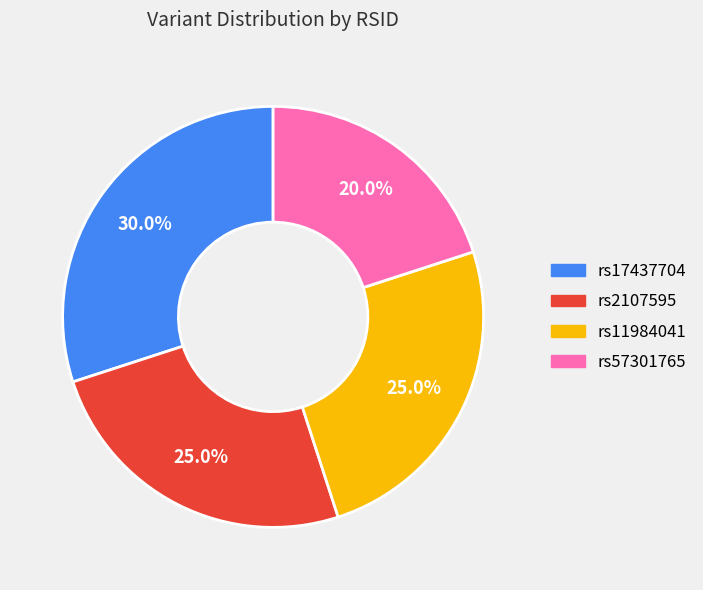

Is there a majority slice in this chart?

No